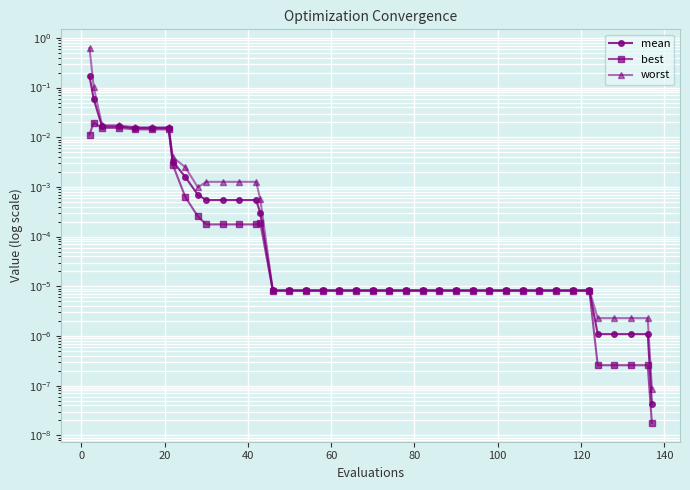

Count the number of data series in this chart.

3